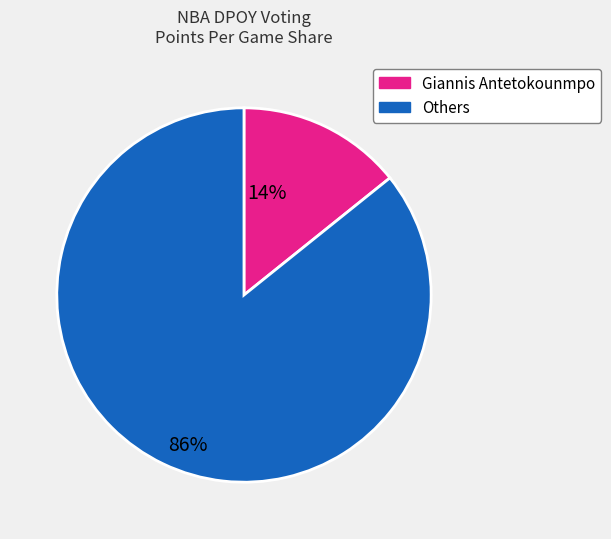

Is there a majority slice in this chart?

Yes